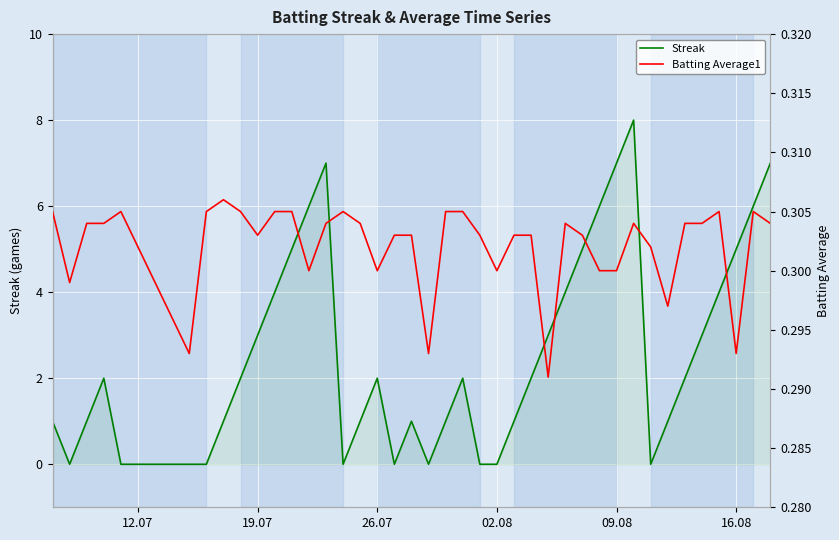

What is the average value of the Batting Average1 series?

0.3